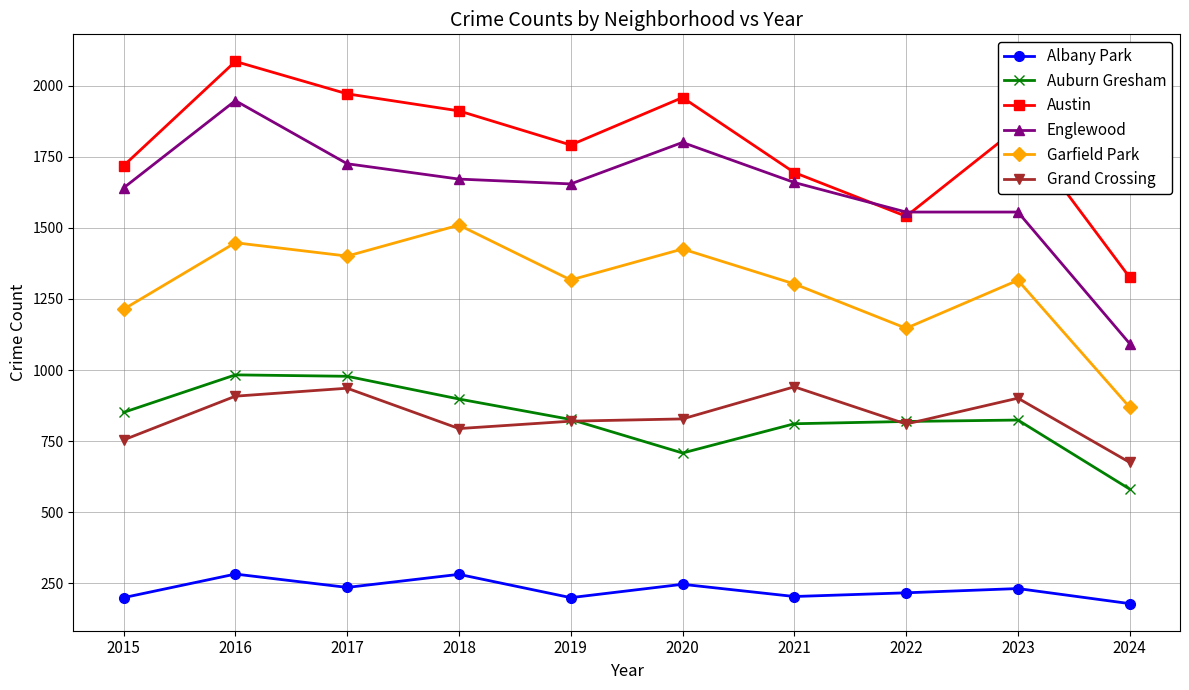

True or false: Grand Crossing and Albany Park cross at least once.

False